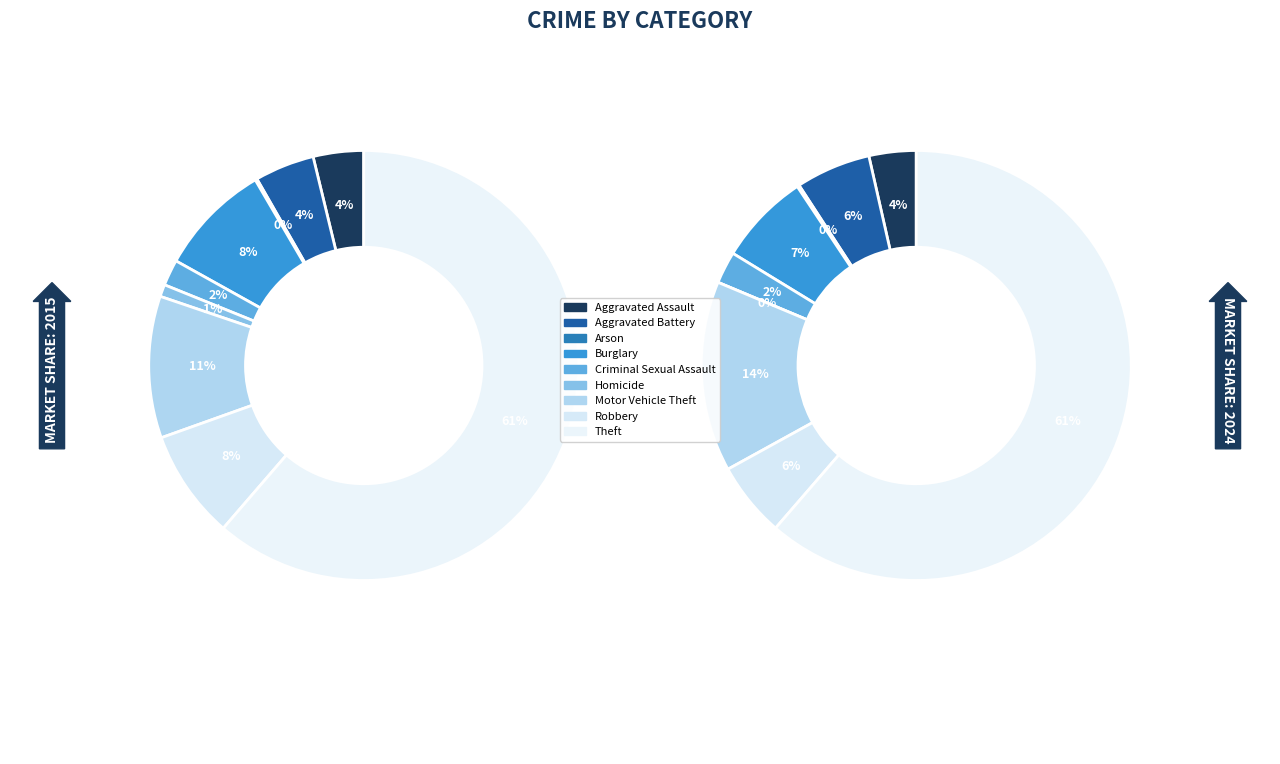

Count the number of slices in the pie.

9